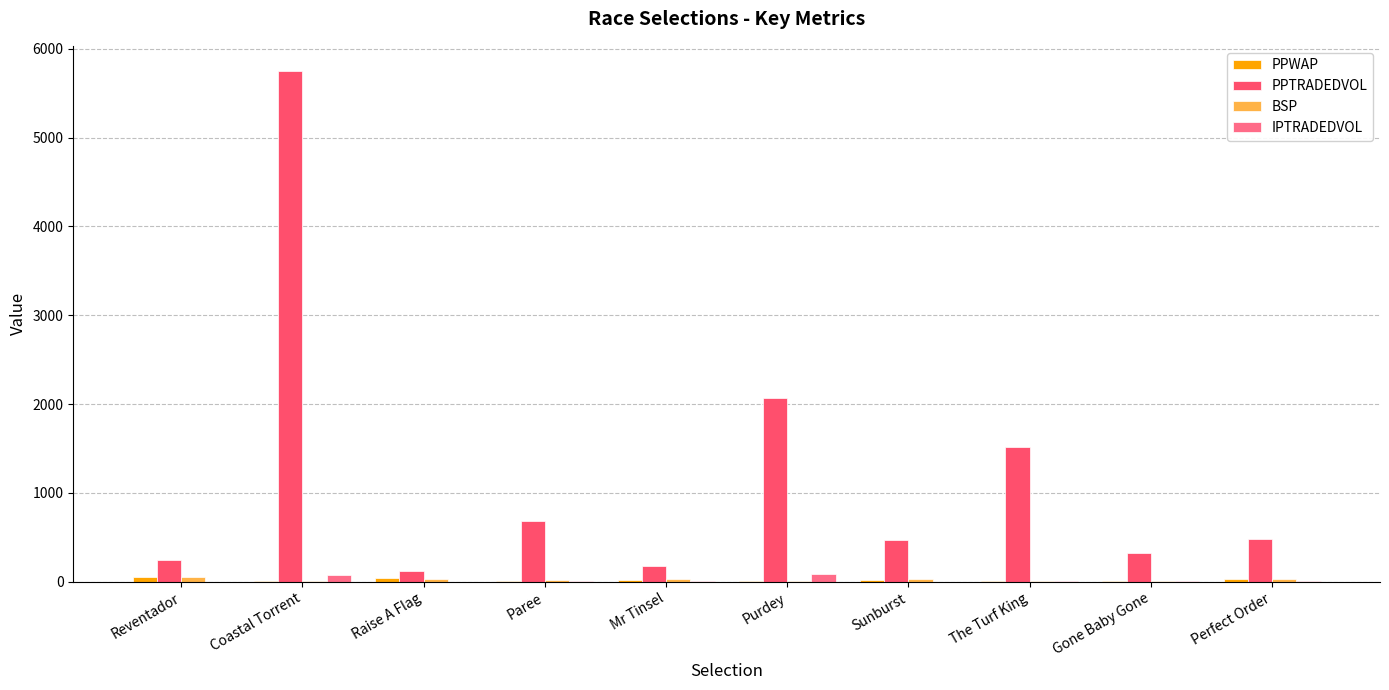

The PPWAP series shows 11.4 at Paree. True or false?

True